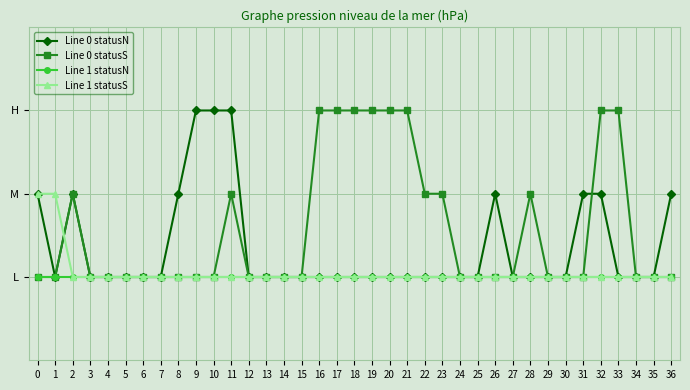

Reading left to right, list all the values displayed in this chart.

Line 0 statusN: 2	1	2	1	1	1	1	1	2	3	3	3	1	1	1	1	1	1	1	1	1	1	1	1	1	1	2	1	1	1	1	2	2	1	1	1	2
Line 0 statusS: 1	1	2	1	1	1	1	1	1	1	1	2	1	1	1	1	3	3	3	3	3	3	2	2	1	1	1	1	2	1	1	1	3	3	1	1	1
Line 1 statusN: 1	1	1	1	1	1	1	1	1	1	1	1	1	1	1	1	1	1	1	1	1	1	1	1	1	1	1	1	1	1	1	1	1	1	1	1	1
Line 1 statusS: 2	2	1	1	1	1	1	1	1	1	1	1	1	1	1	1	1	1	1	1	1	1	1	1	1	1	1	1	1	1	1	1	1	1	1	1	1